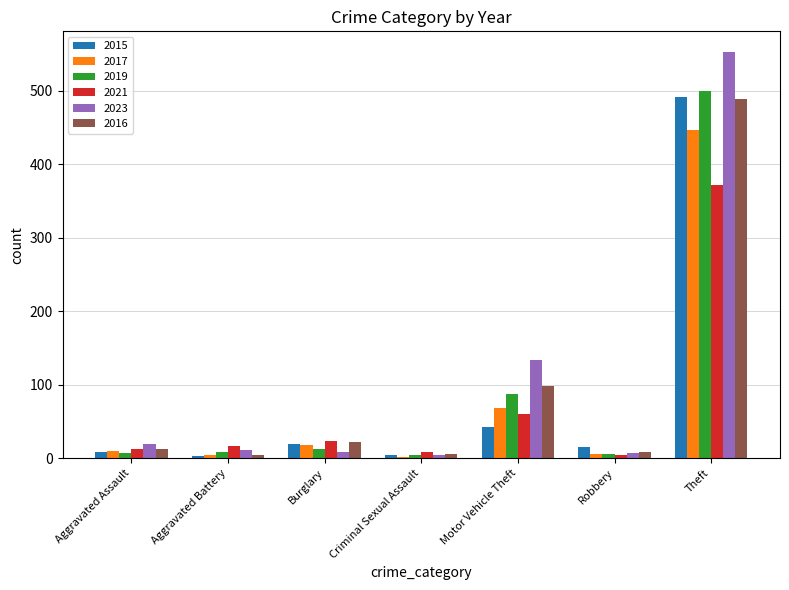

Which series has the largest total across all categories?

2023